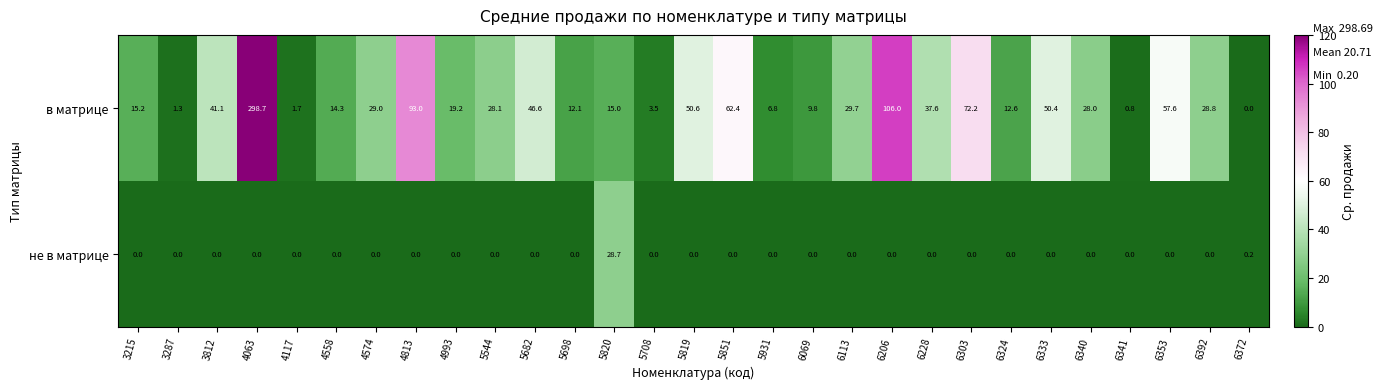

Rank the series at 4993 from highest to lowest value.

в матрице, не в матрице